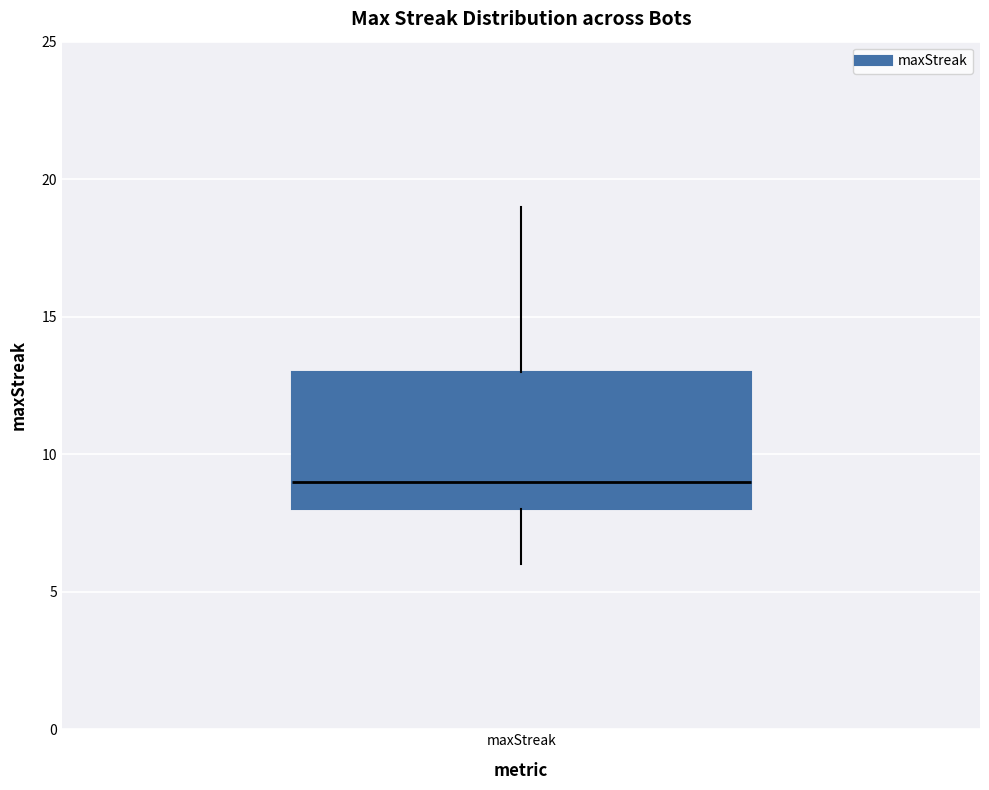

Where does the median line of the box for maxStreak sit on the y-axis? The values are not printed on the chart, so give them approximately, as read against the axis.

9